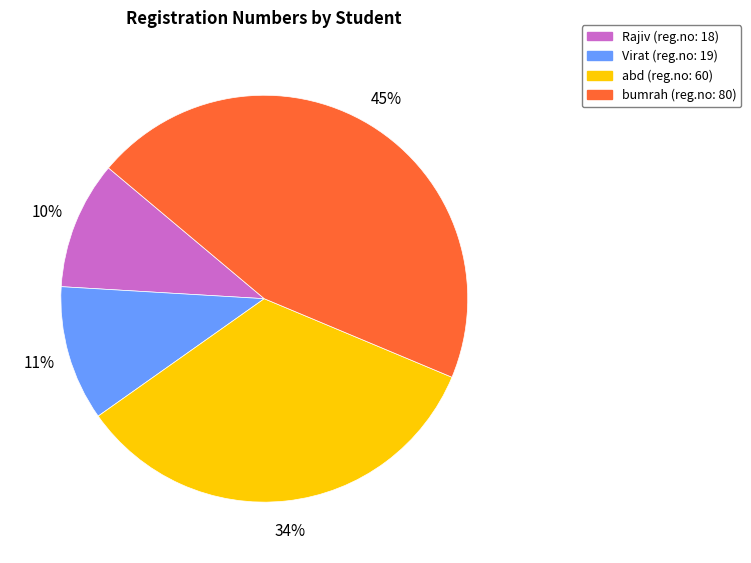

Approximately how many times larger is the value at Virat compared to abd?

0.3